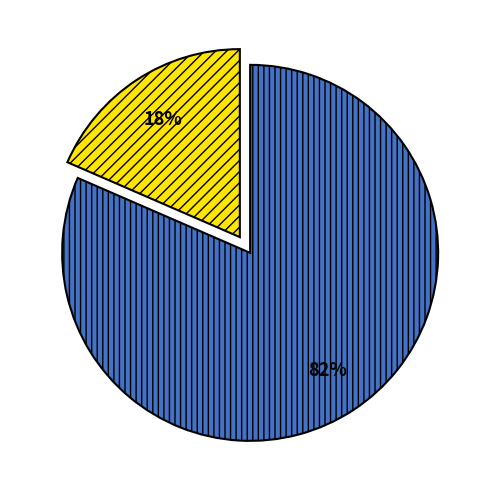

How many segments does this pie chart have?

2